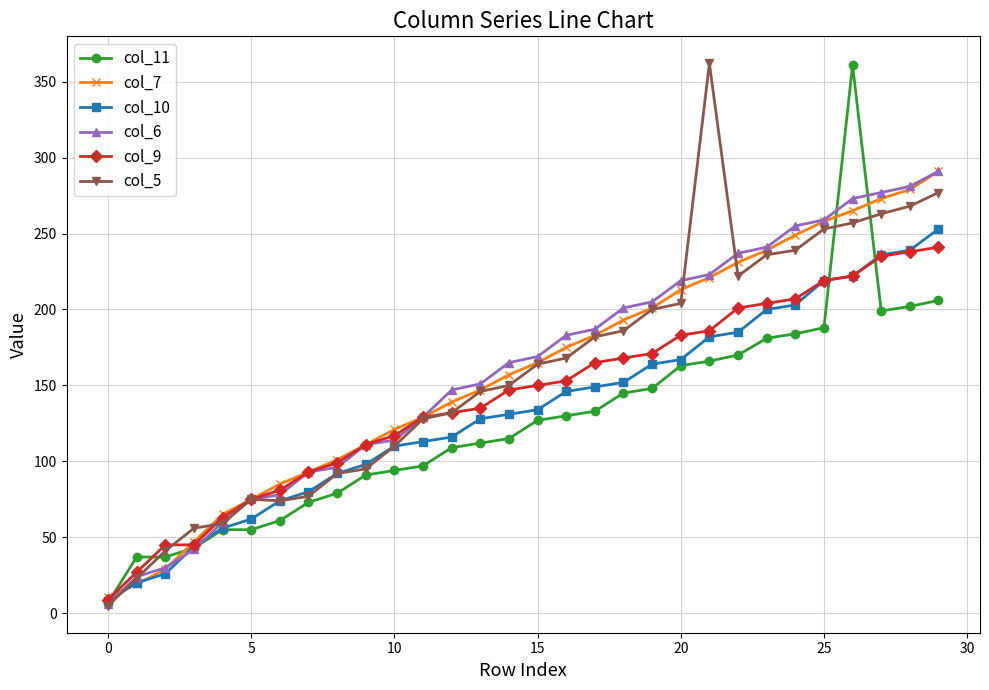

What is the maximum value shown in the chart?

362